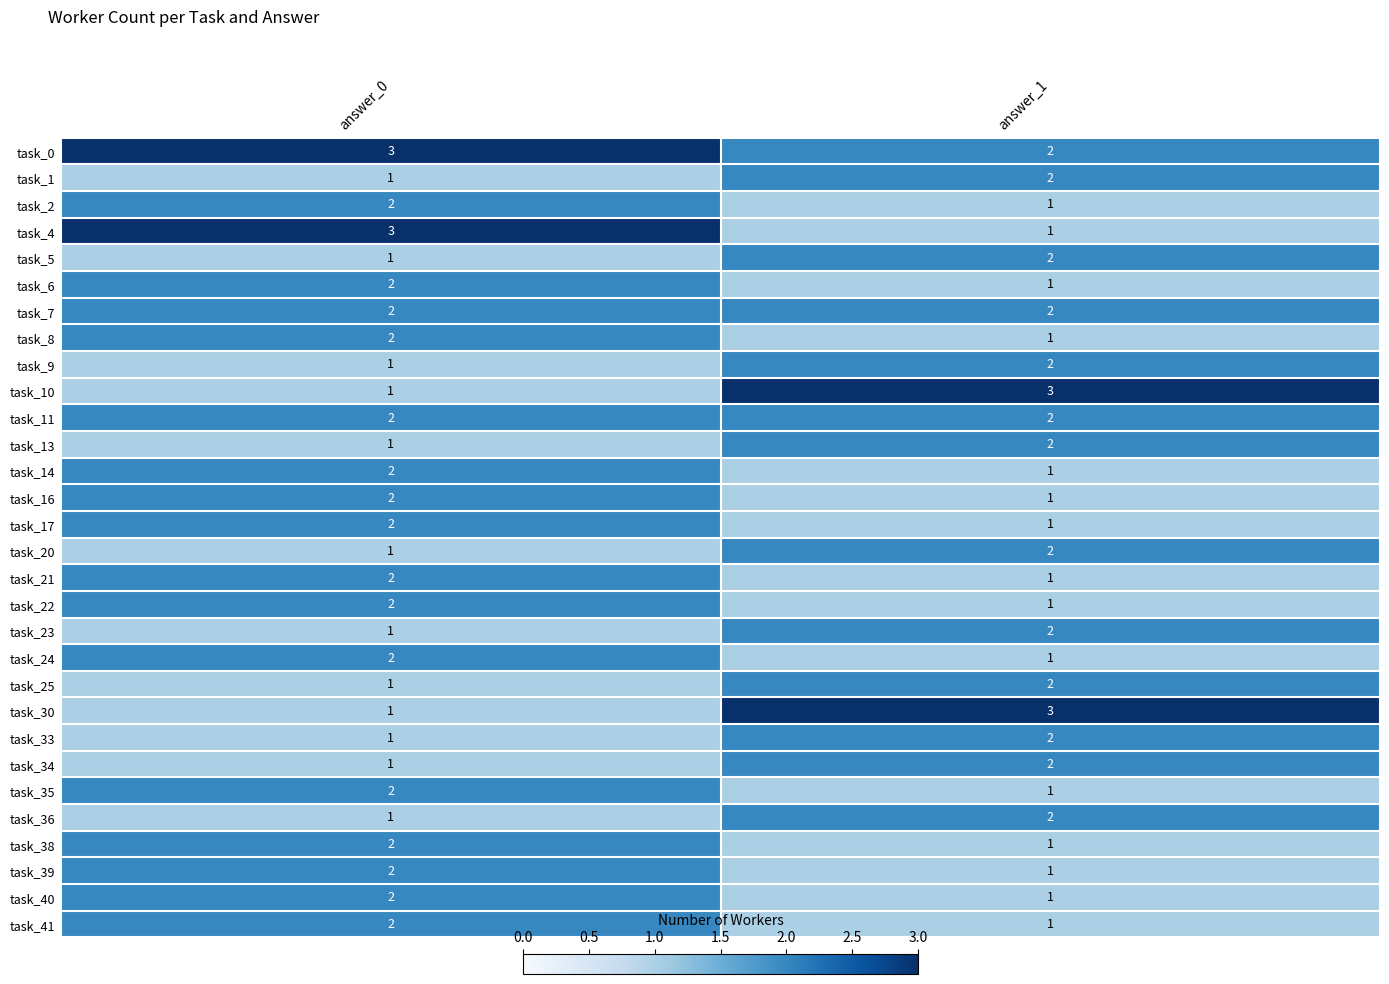

The task_7 series shows 3 at answer_1. True or false?

False